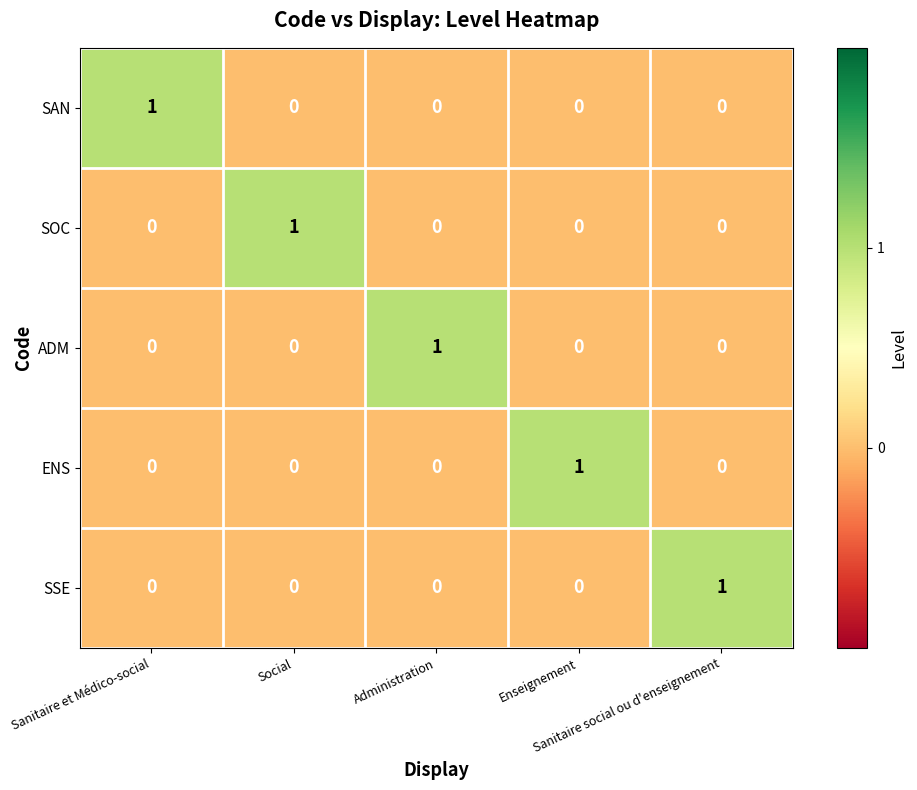

How many ADM values are between 0 and 1?

5